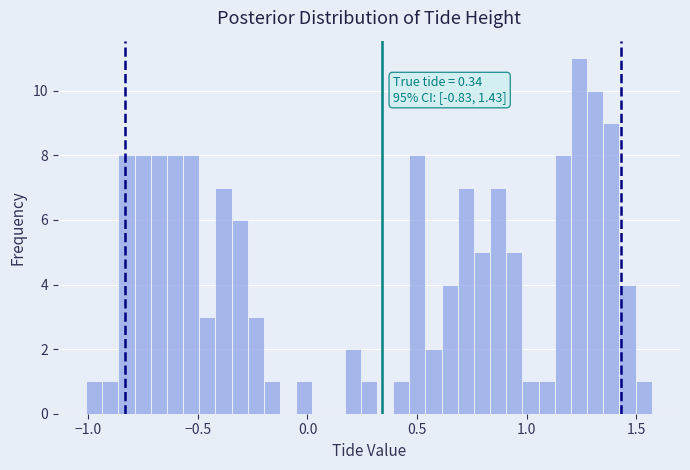

Around what value on the x-axis is the tallest bar? Give the approximate position of its centre, as read against the axis.

1.25